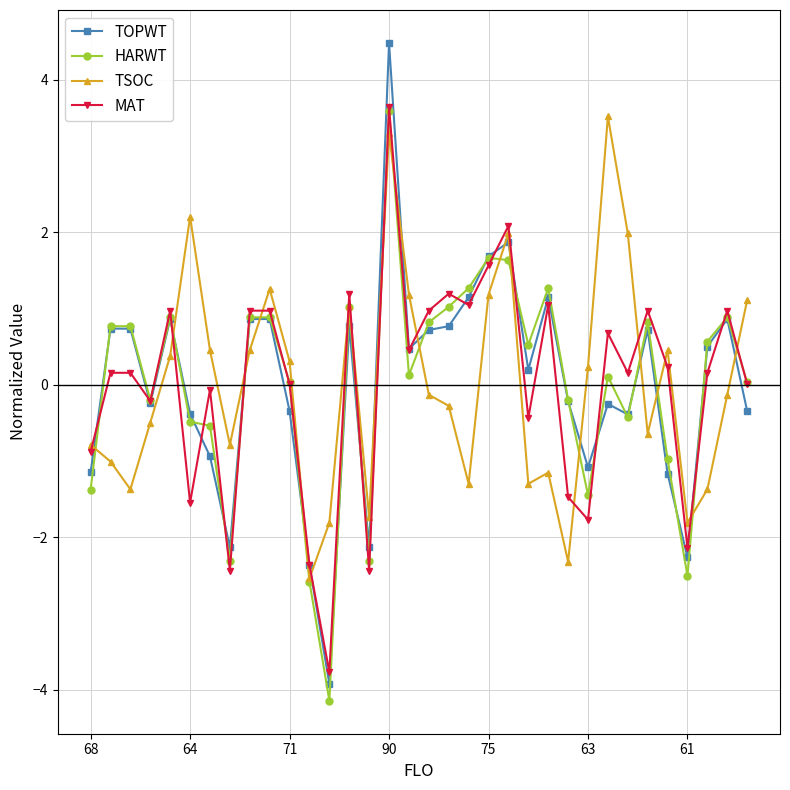

What is the difference between the maximum and minimum values in the TSOC series?

6.1